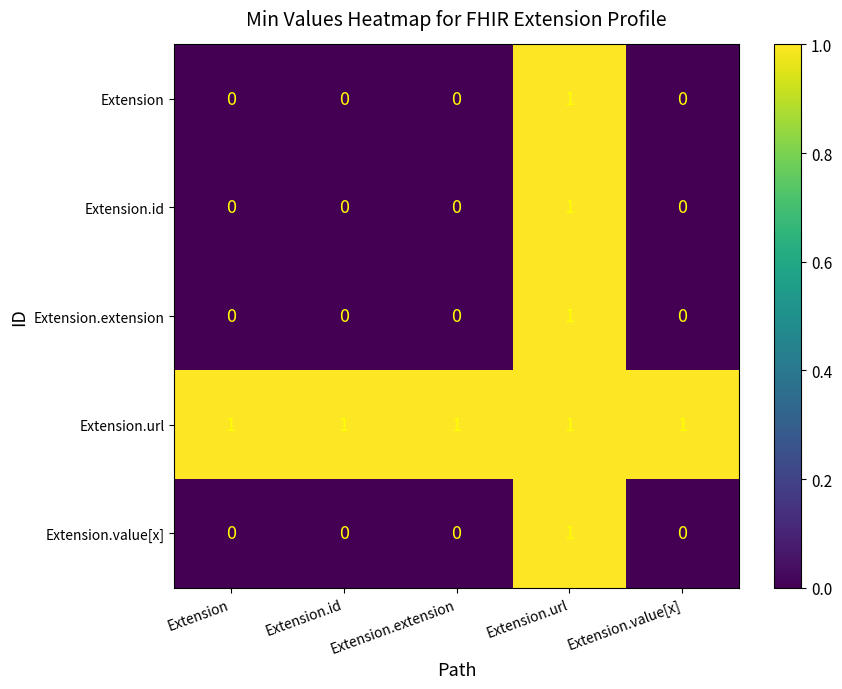

Count the Extension.extension values in the range 0 to 1.

5